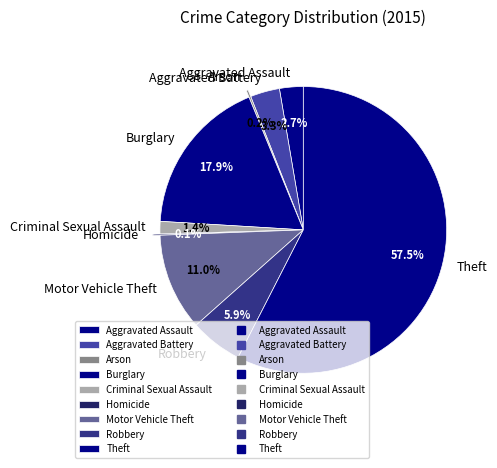

Does any single category account for the majority?

Yes